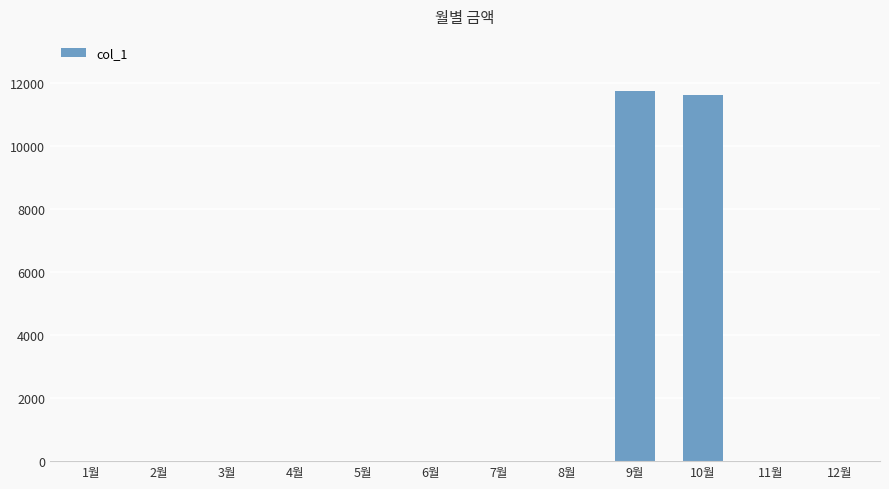

Reading left to right, what are all the values shown in this chart?

1월=0	2월=0	3월=0	4월=0	5월=0	6월=0	7월=0	8월=0	9월=11720	10월=11590	11월=0	12월=0